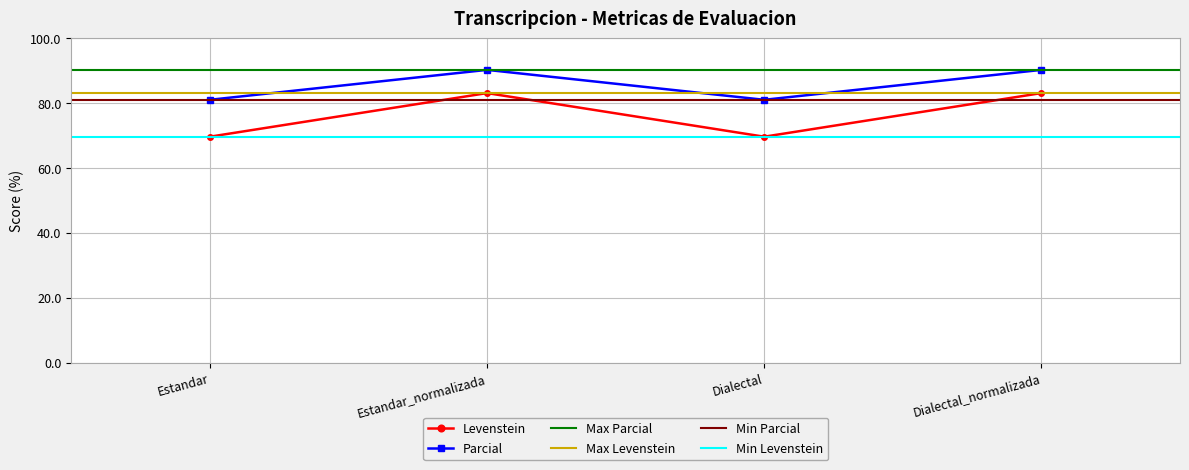

True or false: Levenstein and Parcial intersect in this chart.

False